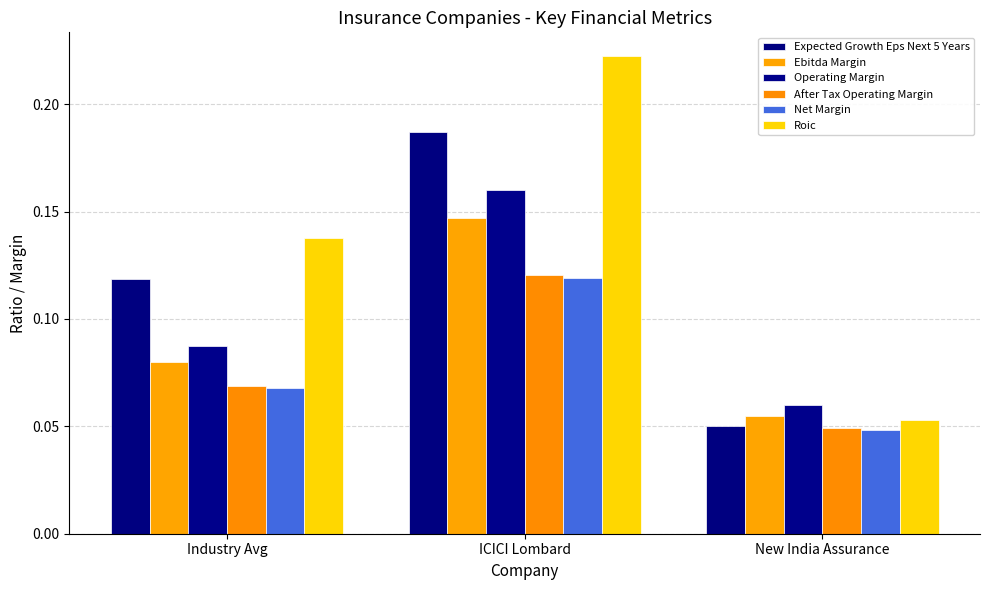

Rank the categories by After Tax Operating Margin value from lowest to highest.

New India Assurance, Industry Avg, ICICI Lombard